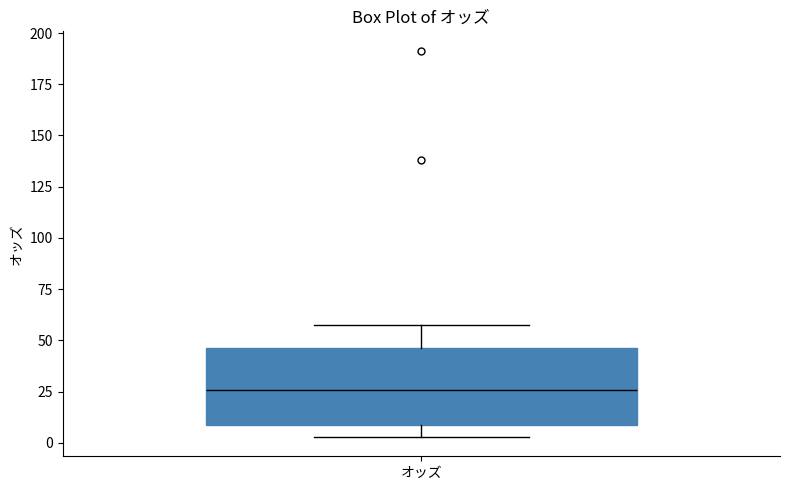

Transcribe this box plot: give where the median line is, the range the box spans, and where the two whiskers end, as read against the y-axis. The values are not printed on the chart, so give them approximately, as read against the axis.

median 25, box 10 to 45, whiskers 5 to 60